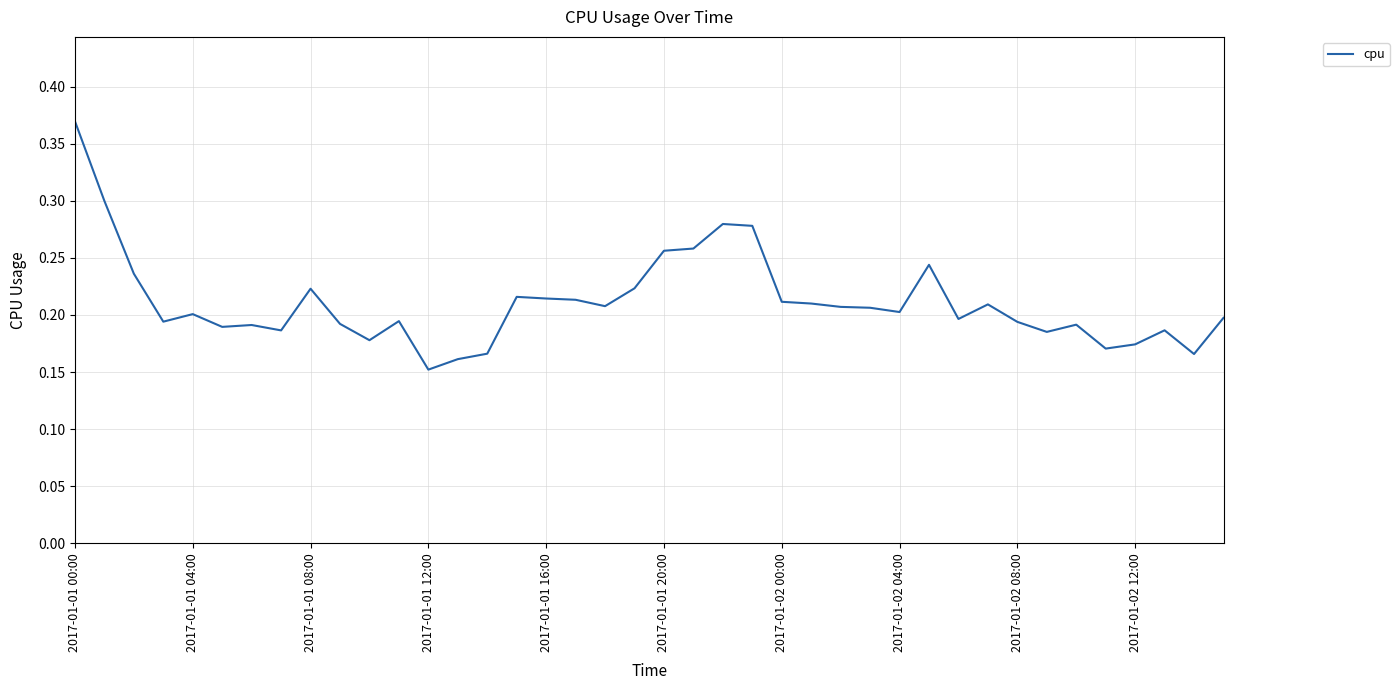

How many interior local valleys (lower than both neighbors) does the data have?

11